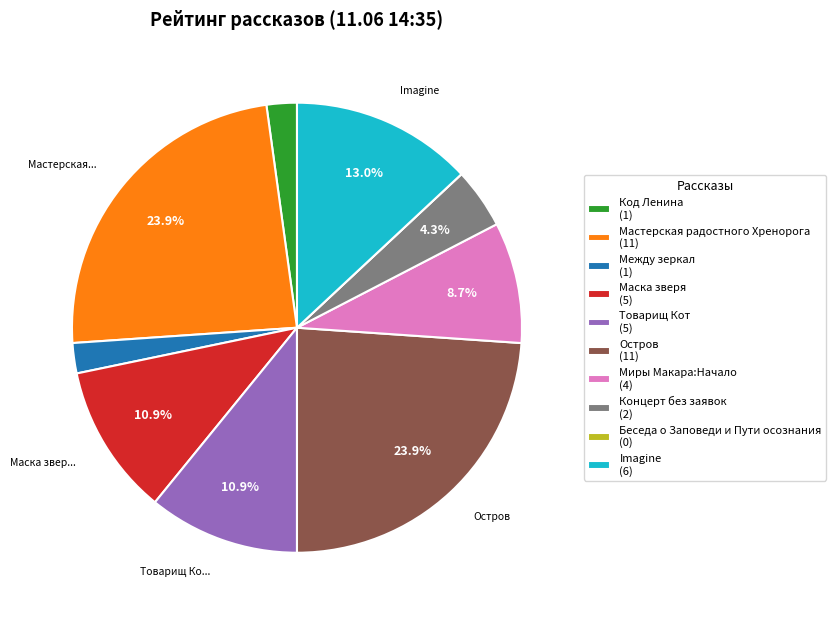

Do Концерт без заявок and Миры Макара:Начало together represent more than half of the pie?

No